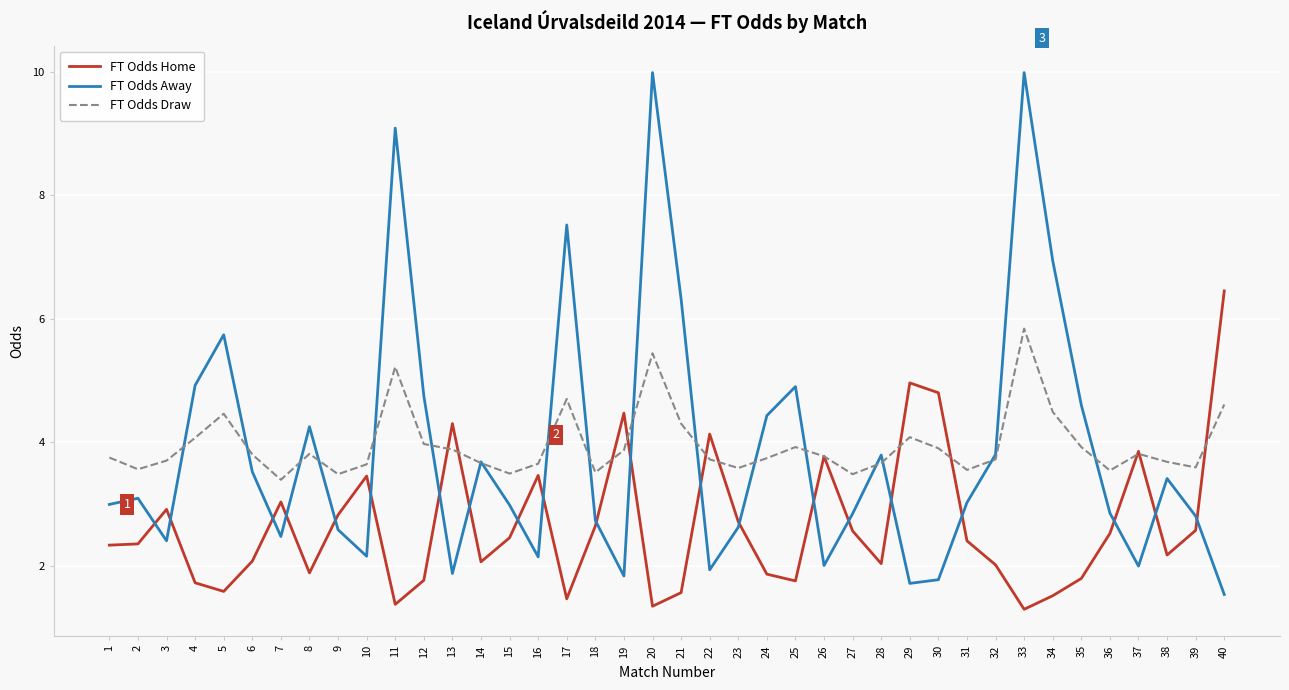

At 15, list the series in order from smallest to largest.

FT Odds Home, FT Odds Away, FT Odds Draw